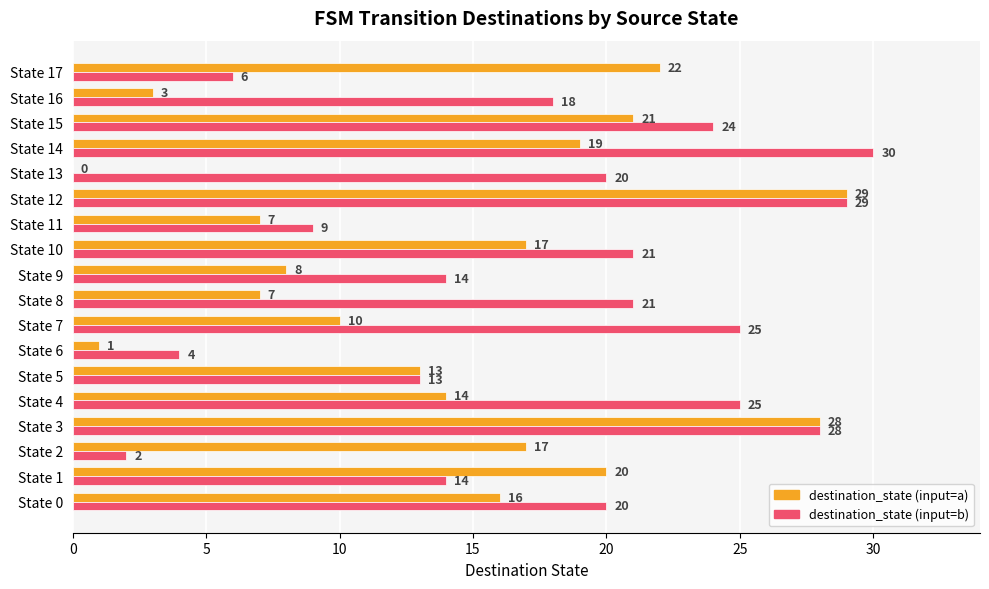

What are all the series names shown in the legend?

destination_state (input=a), destination_state (input=b)